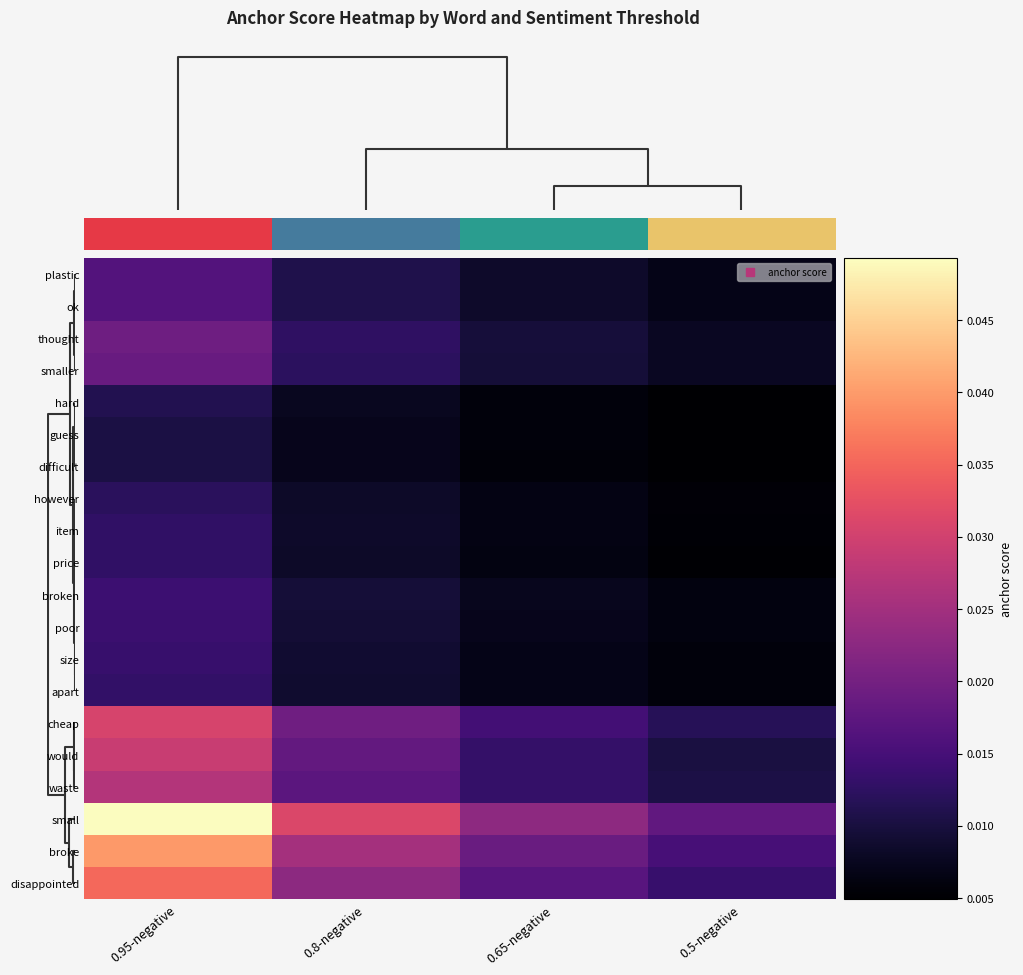

At which category is the sum across all series the highest?

0.95-negative